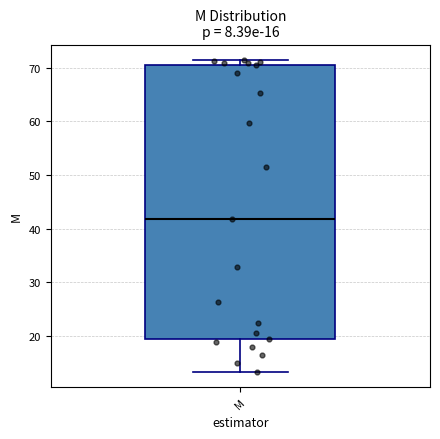

Read this box plot against the y-axis: the position of the median line, the range covered by the box, and the ends of both whiskers. The values are not printed on the chart, so give them approximately, as read against the axis.

median 42, box 19 to 71, whiskers 13 to 71 (just above the box's upper edge)